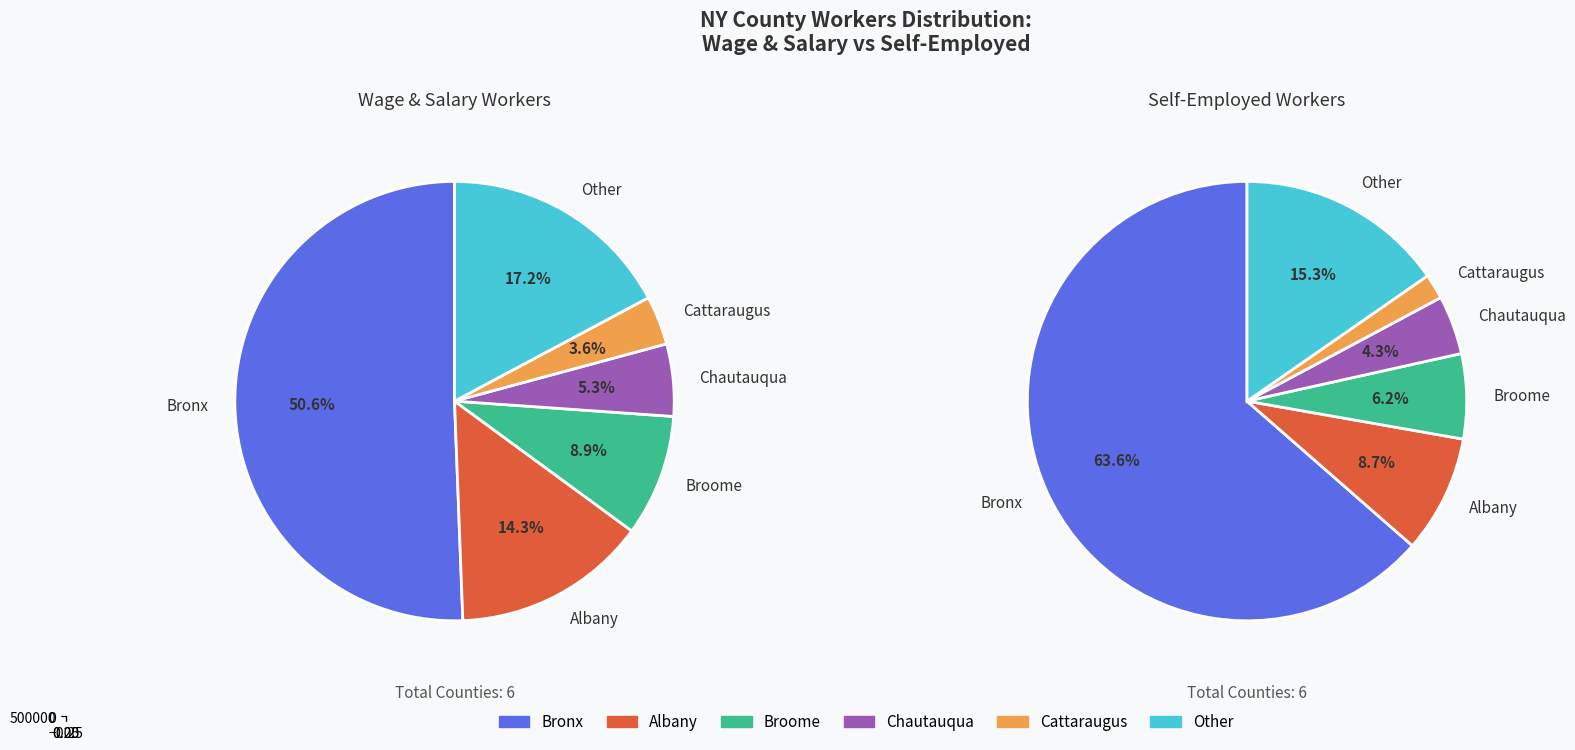

Rank the series by their average value, from lowest to highest.

Self-employed, Wage and salary